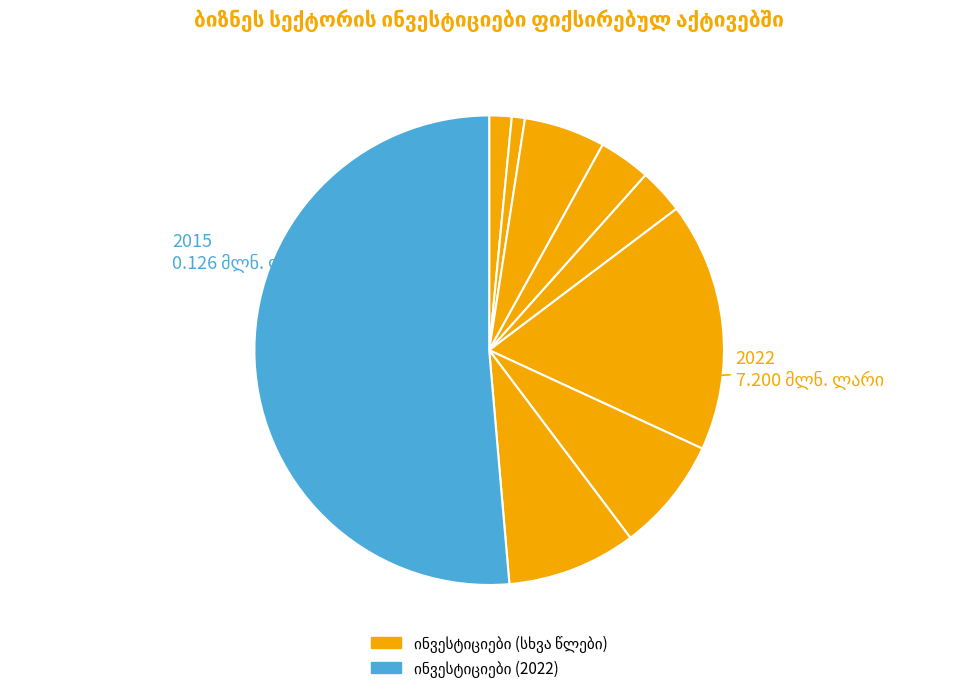

Which slice is the largest?

2022